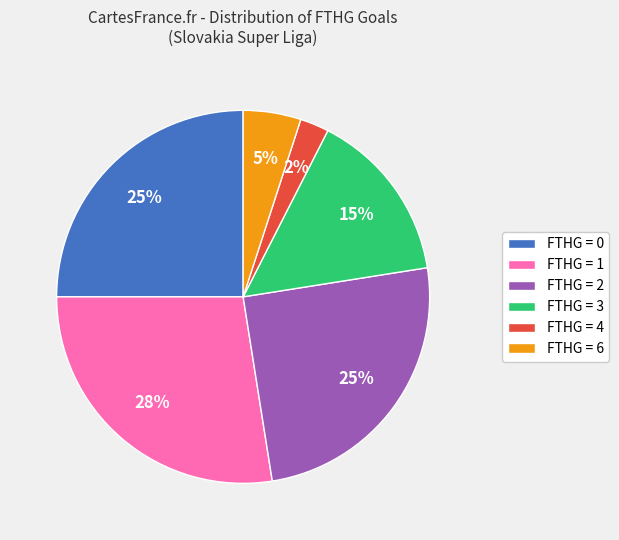

The FTHG = 1 slice represents 28% of the pie. True or false?

True